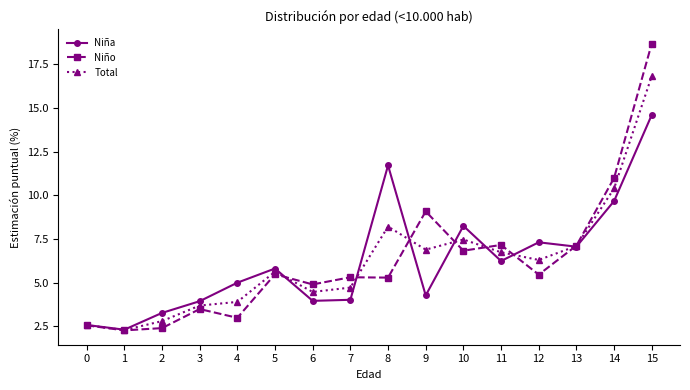

At which category is the sum across all series the highest?

15